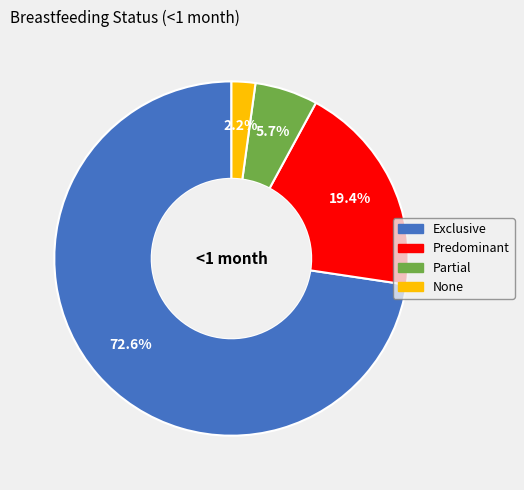

To the nearest percent, what percentage of the pie is Exclusive?

73%